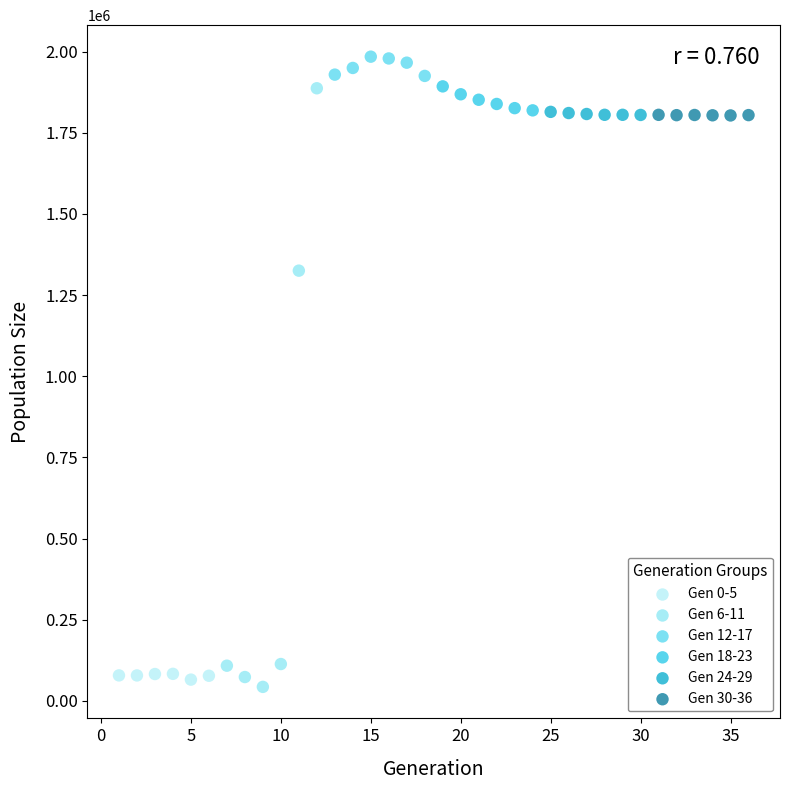

Which series has the largest Y range (max minus min)?

Gen 6-11